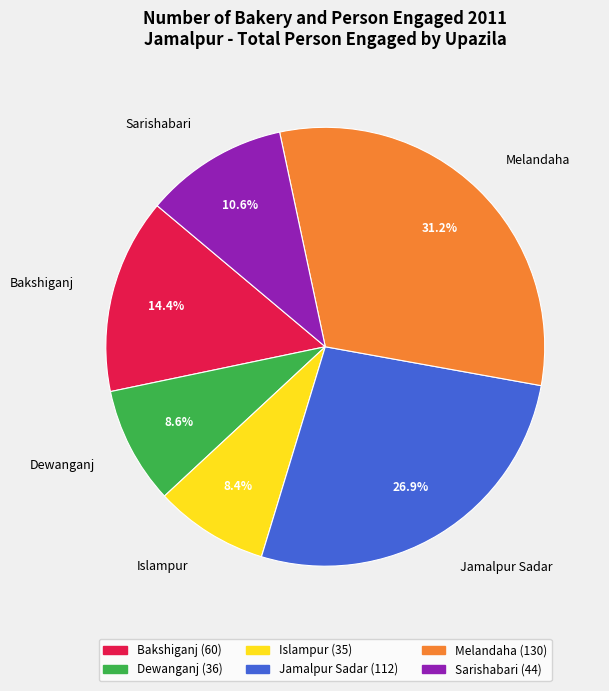

What portion of the pie excludes Jamalpur Sadar?

73.1%